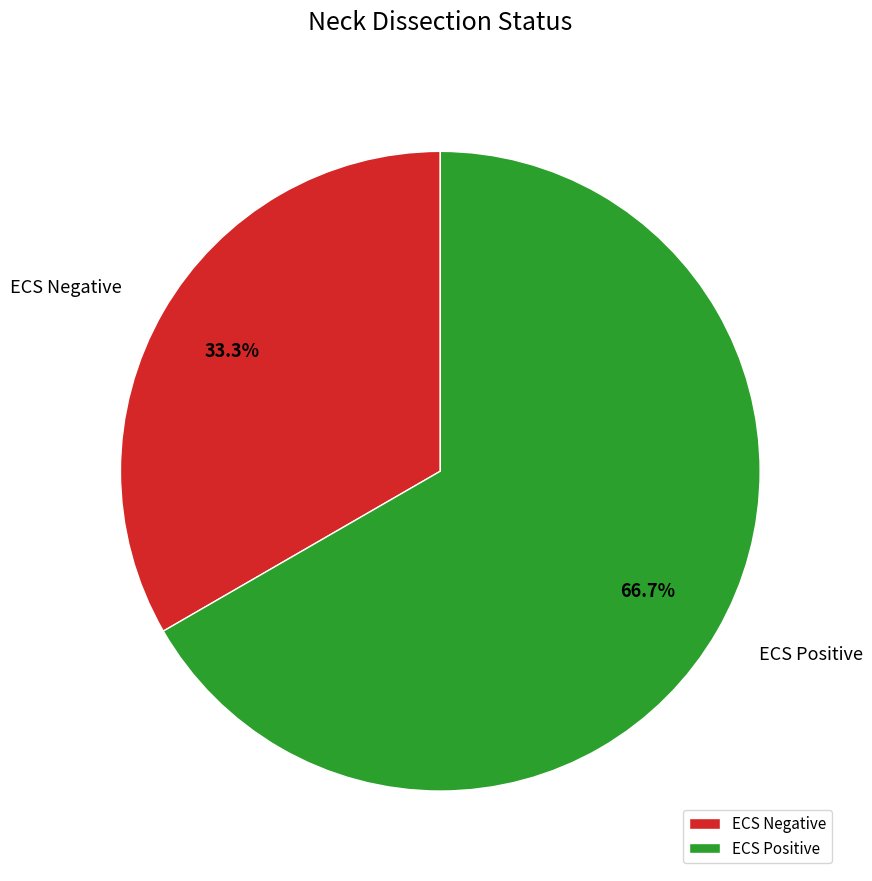

Is there a majority slice in this chart?

Yes